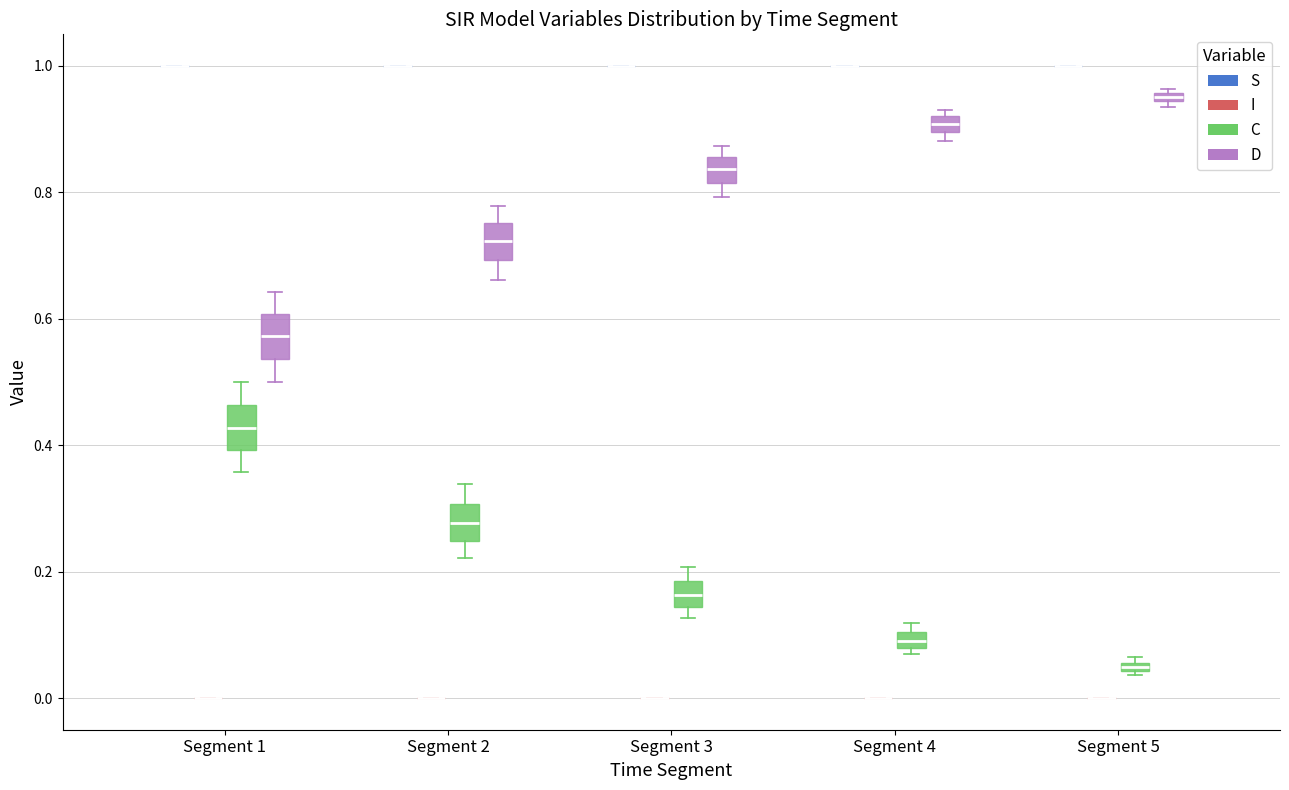

Where does the median line of the box for Segment 1 (D) sit on the y-axis? The values are not printed on the chart, so give them approximately, as read against the axis.

0.58